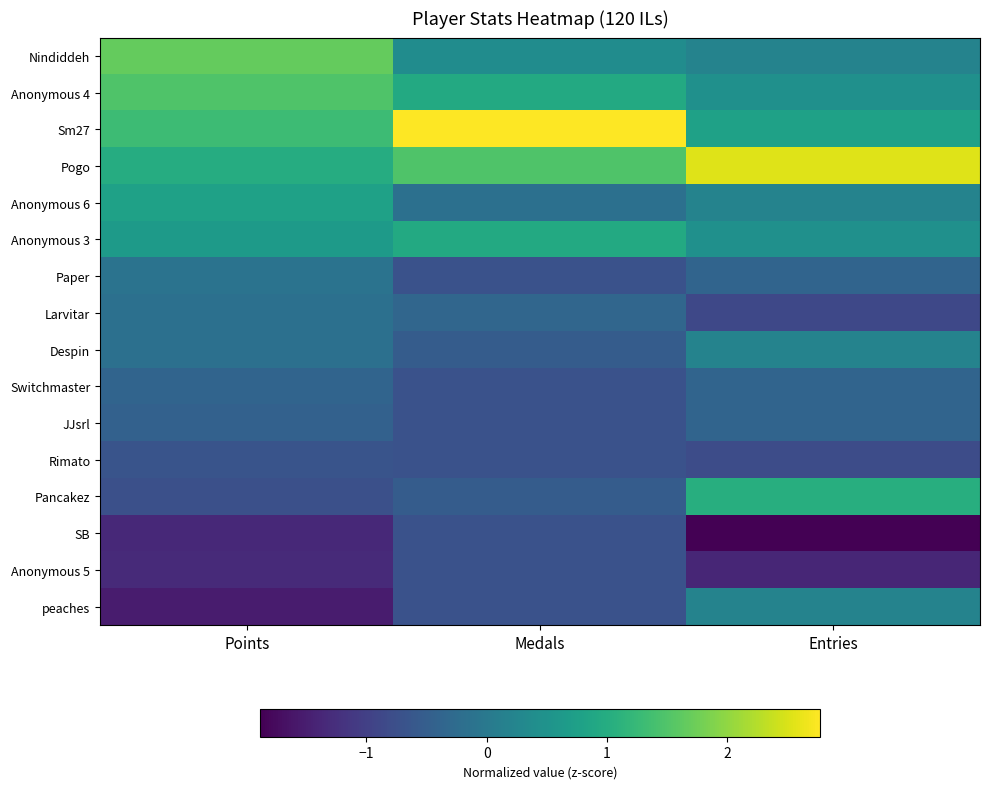

How many distinct data groups are displayed?

16